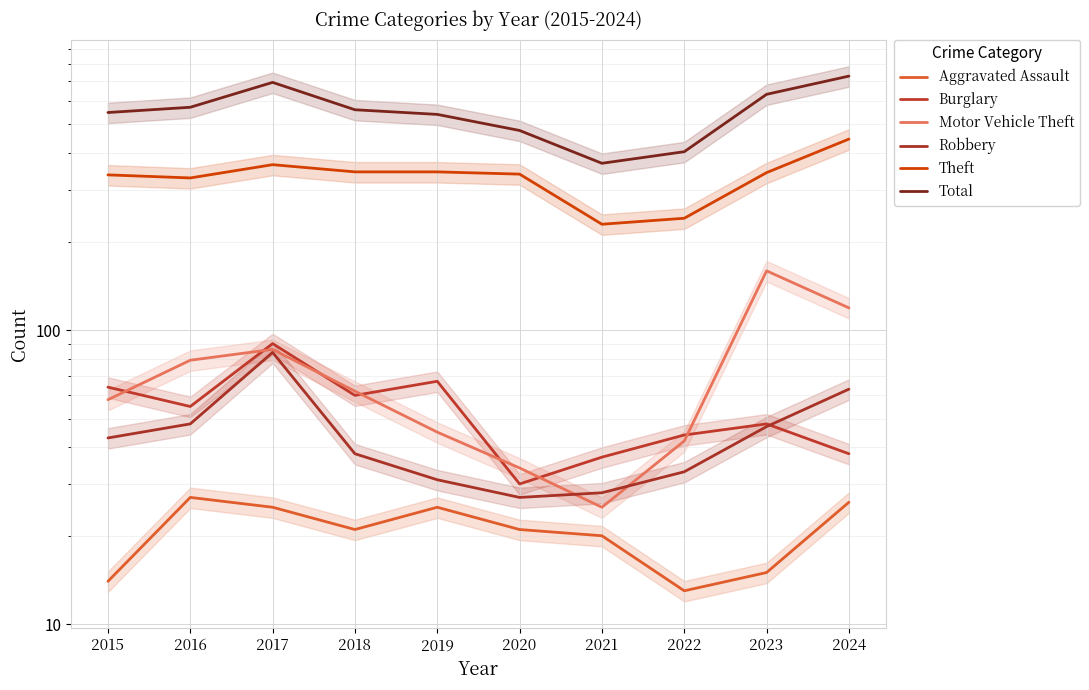

The value of Motor Vehicle Theft at 2024 is 119. True or false?

True